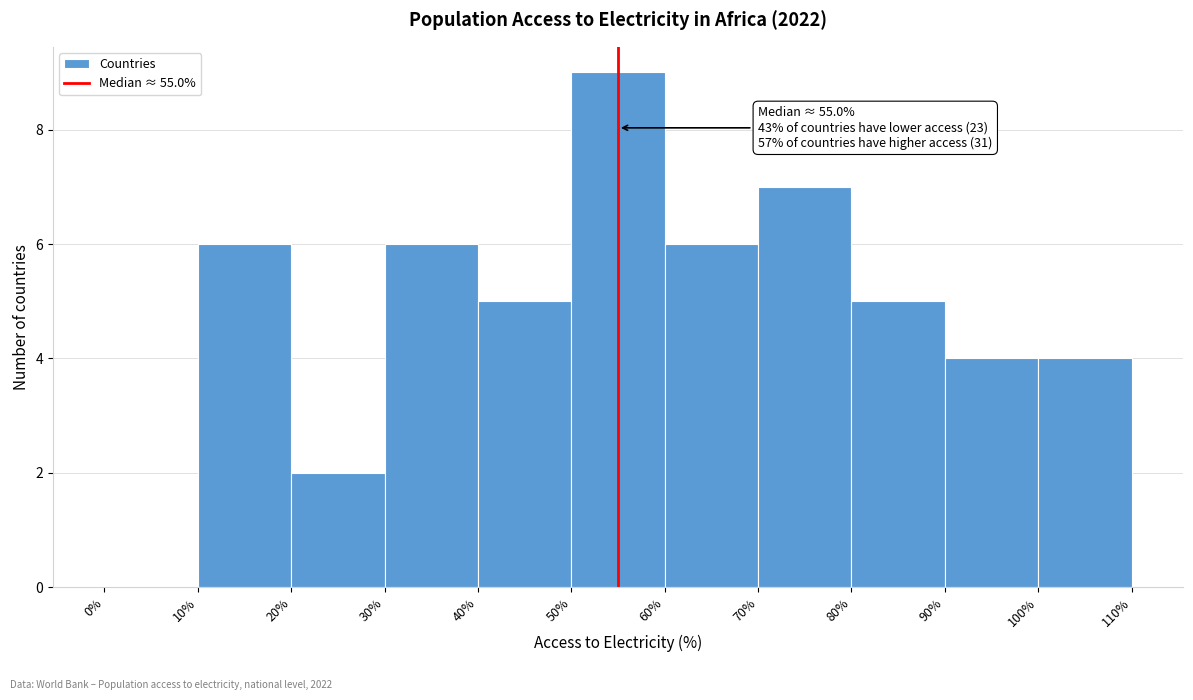

Which range on the x-axis has the tallest bar?

50% to 60%